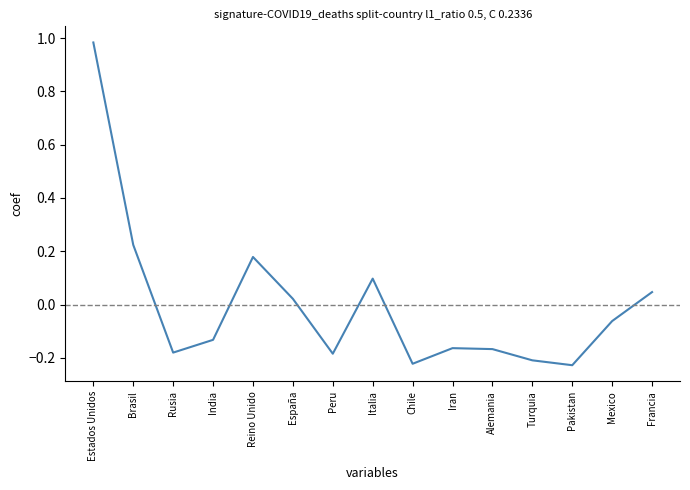

Where is the data nearest to the value 0?

España